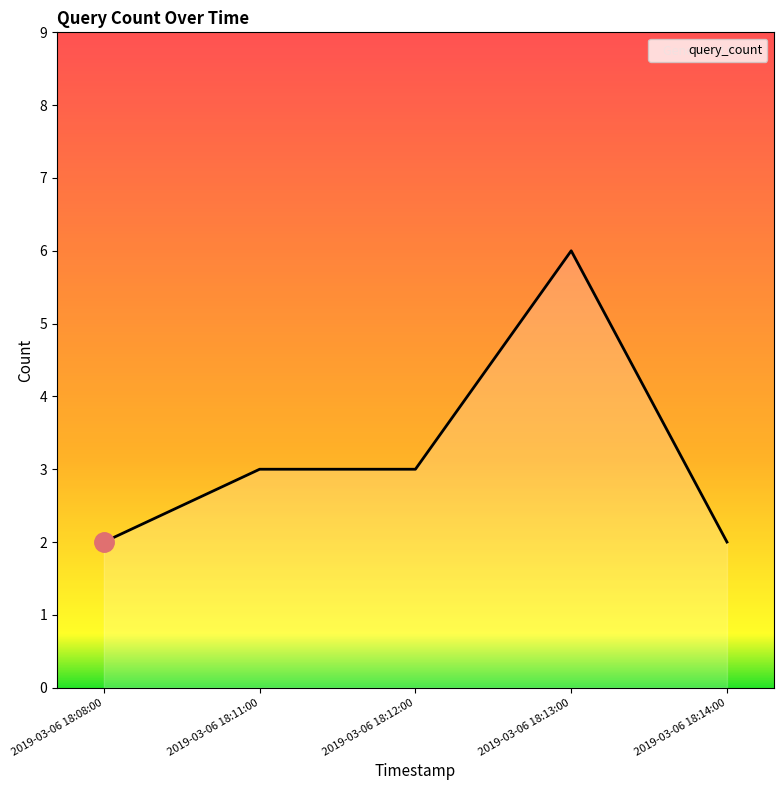

What is the change in value from 2019-03-06 18:08:00 to 2019-03-06 18:13:00?

+4